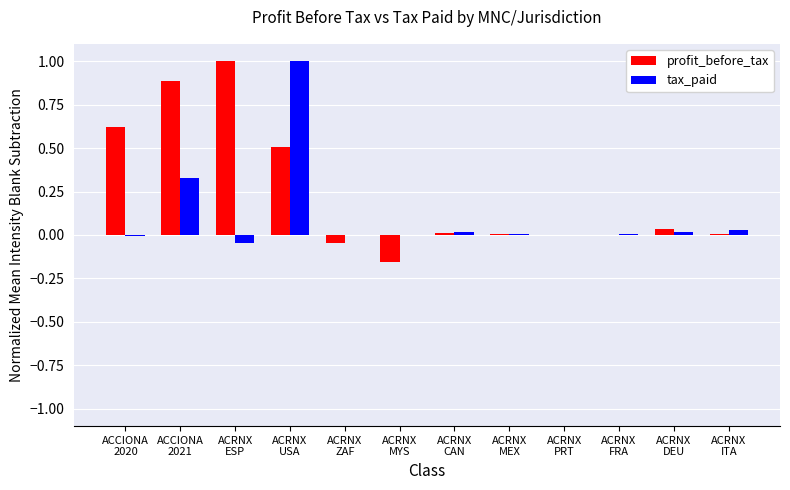

What is the highest value of the tax_paid series?

1.0